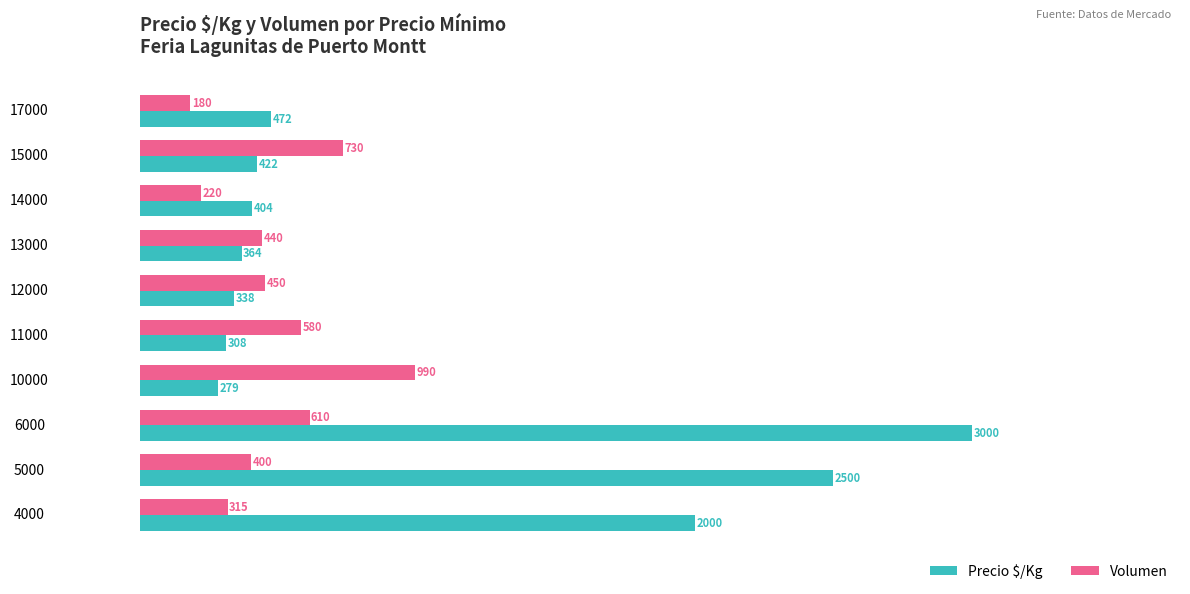

What is the lowest value of the Volumen series?

180.0